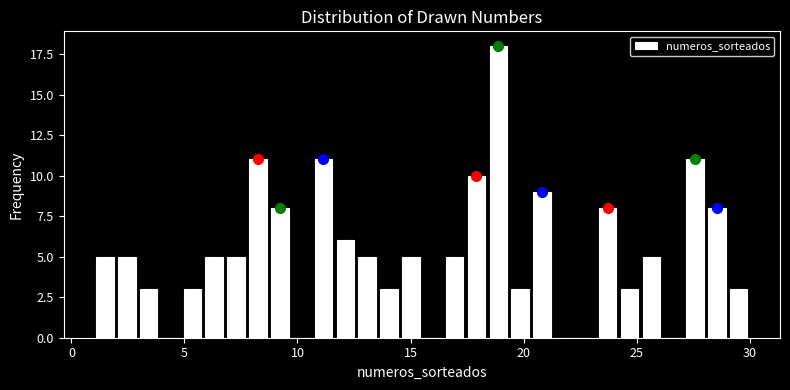

Around what value on the x-axis is the tallest bar? Give the approximate position of its centre, as read against the axis.

19.0